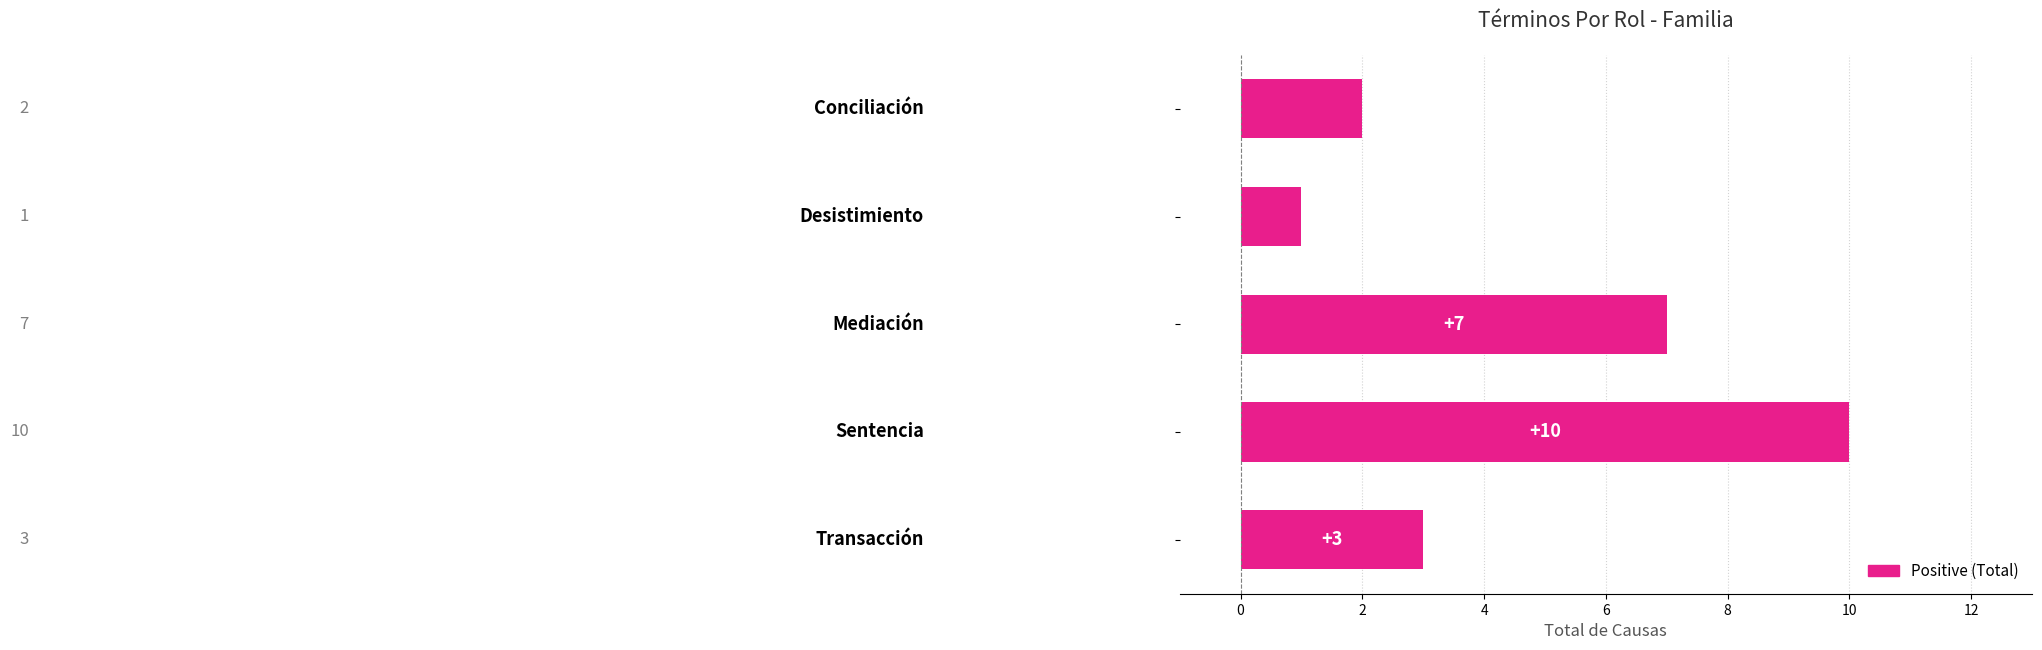

What is the value of the 1st bar from the top?

2